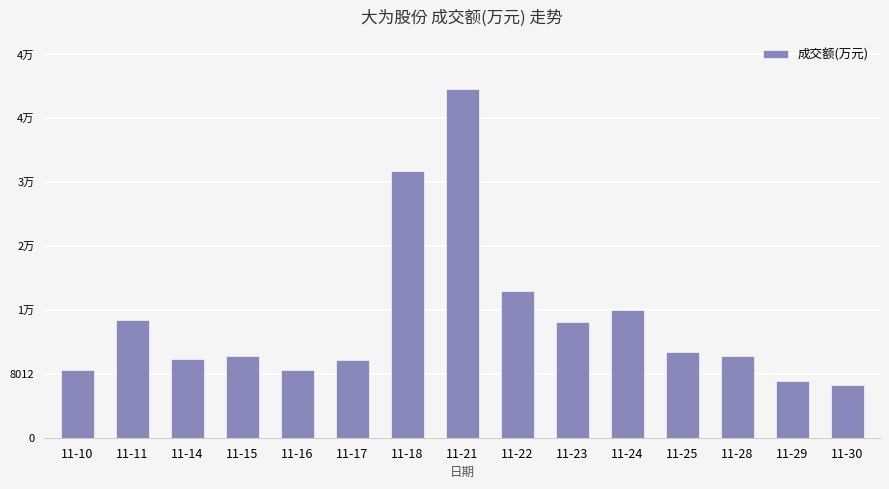

Does the chart contain any negative values?

No